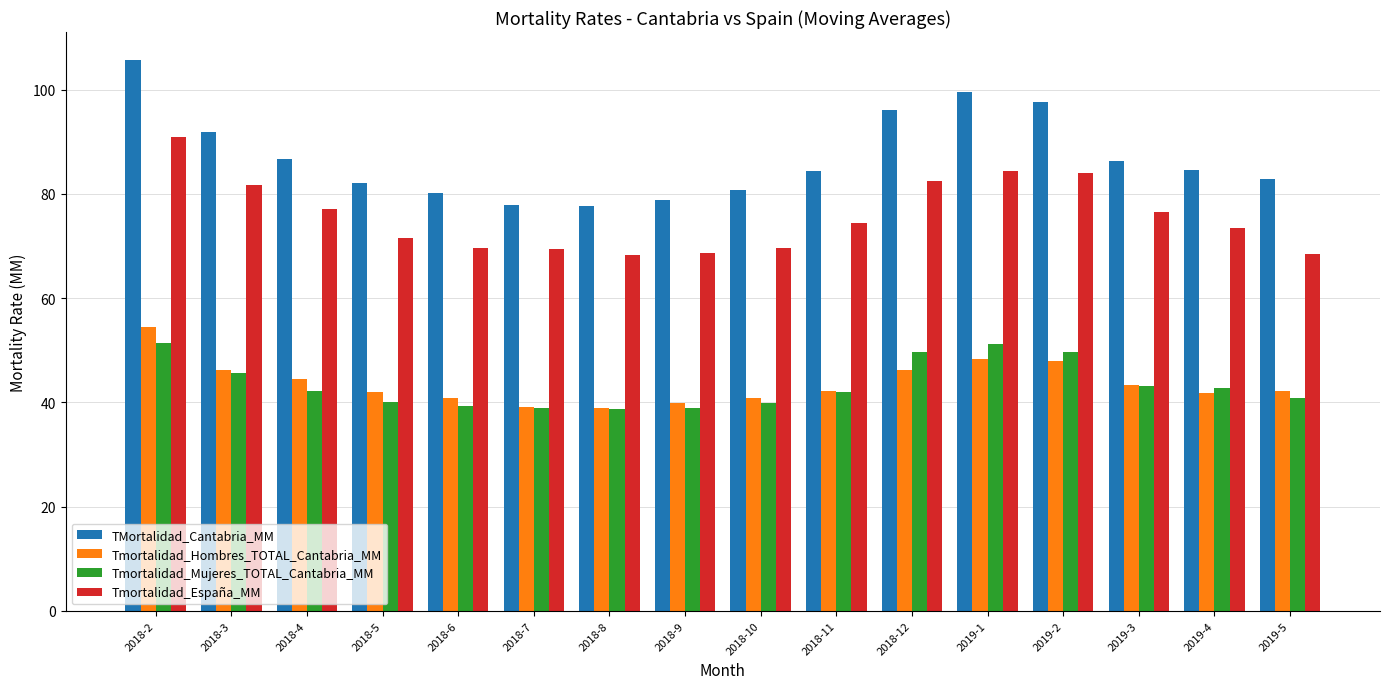

What is the difference between the highest and lowest values at 2018-4?

44.5